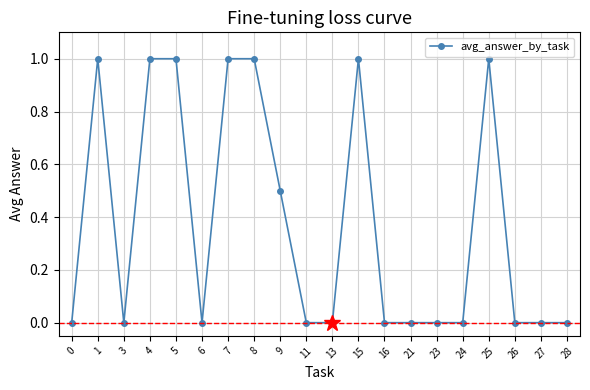

What is the maximum value shown in the chart?

1.0